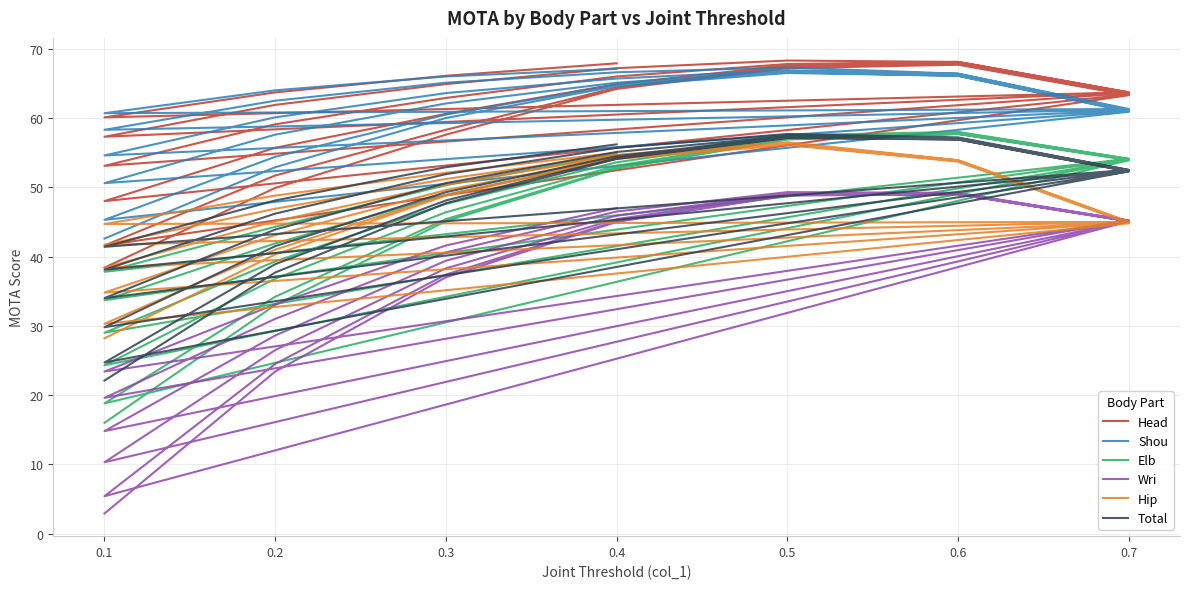

What is the difference between the Head values at 0.1 and 0.3?

19.2